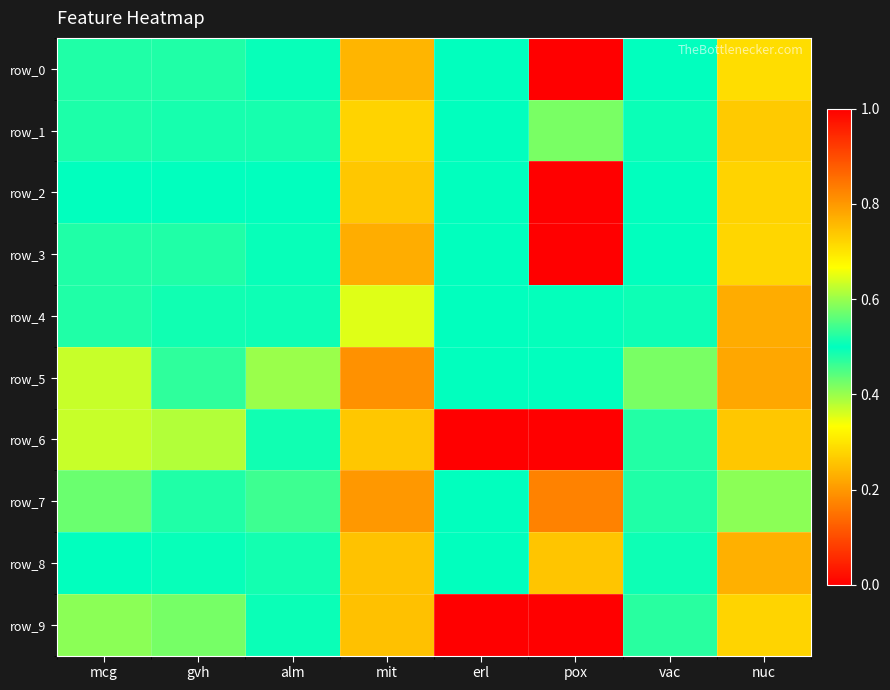

What is the sum of all row_8 values?

3.7